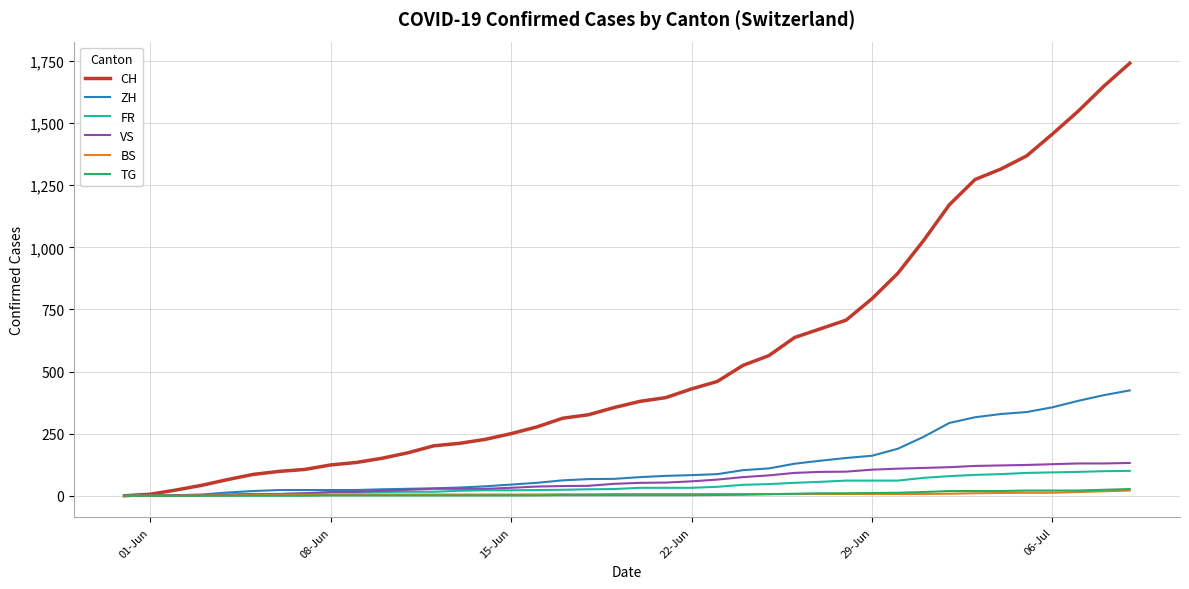

Which series has the largest range (max minus min)?

CH